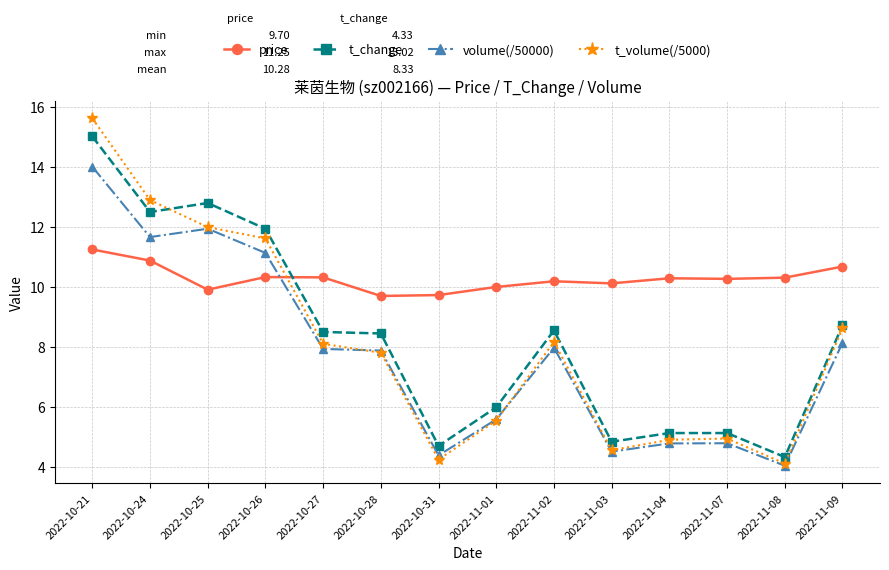

Which series has the largest total across all categories?

price